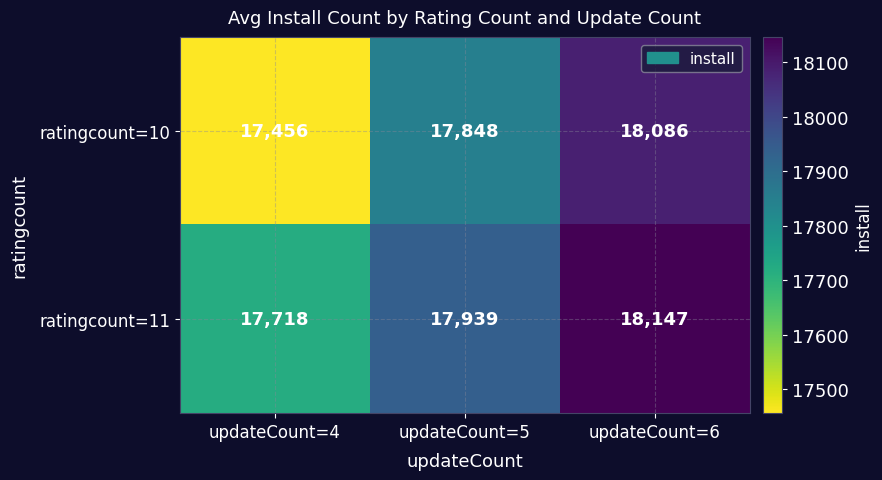

Where is ratingcount=11 nearest to the value 17932?

updateCount=5